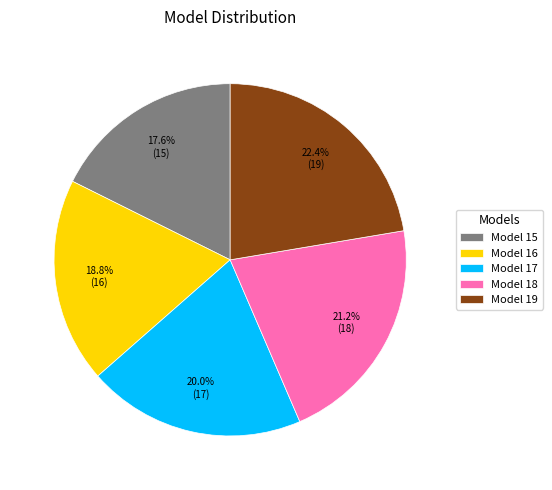

To the nearest percent, what is the difference between the largest and smallest slice percentages?

5%